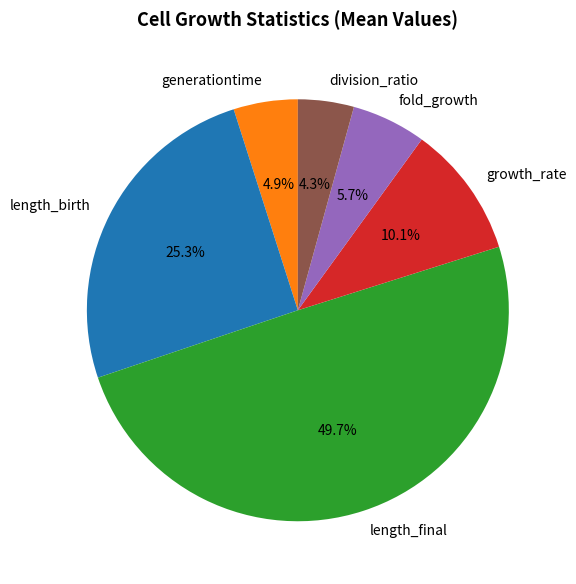

To the nearest percent, what percentage of the pie is generationtime?

5%